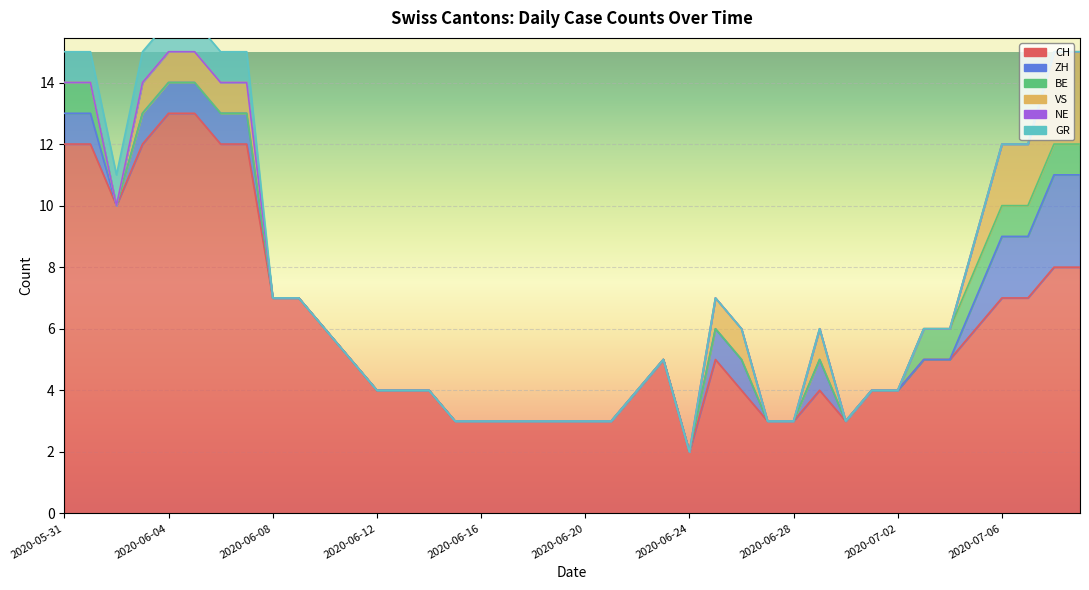

At which label does CH reach its peak?

2020-06-04